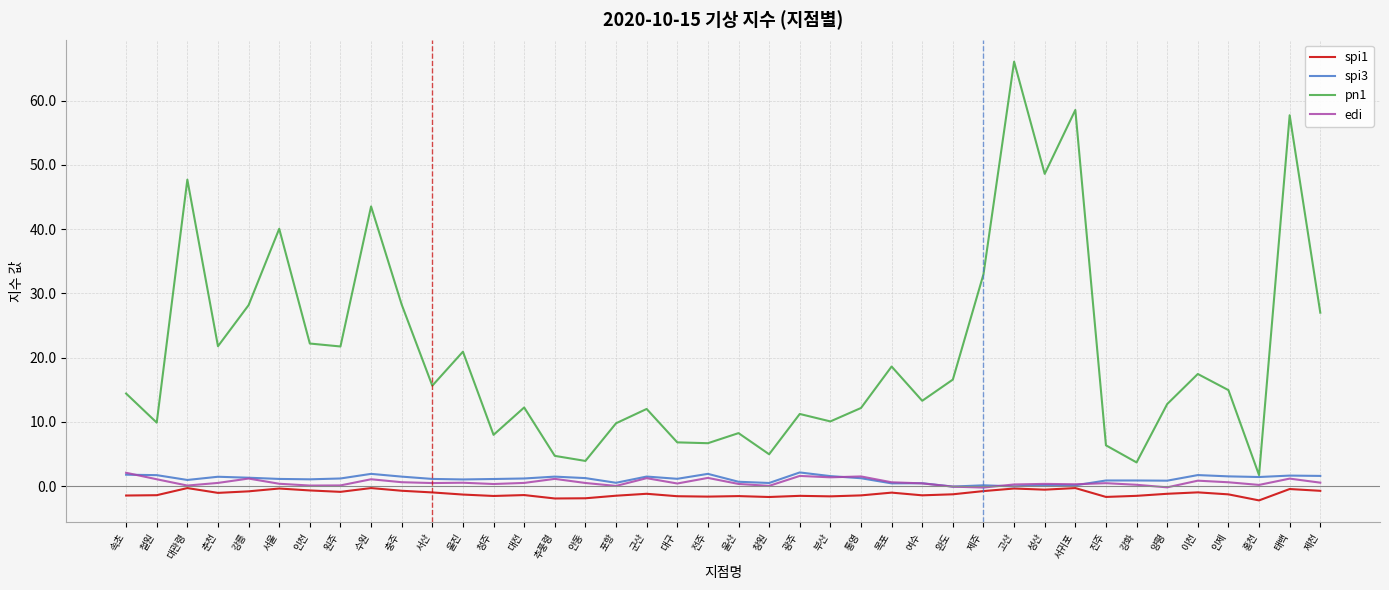

Is this an area chart (filled region under the line)?

No